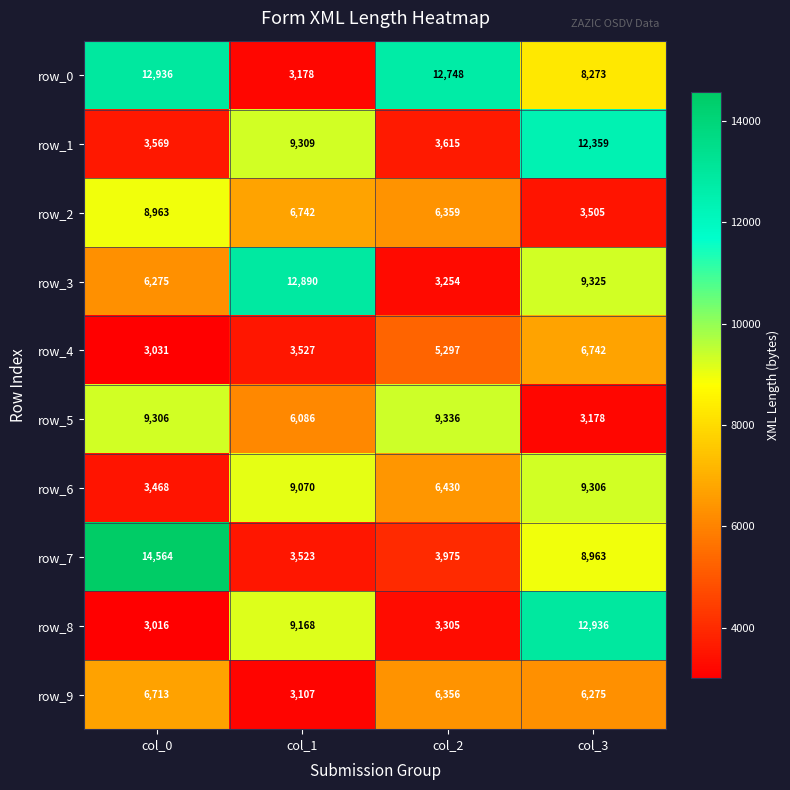

Is it true that row_4 equals 5297 at col_2?

True